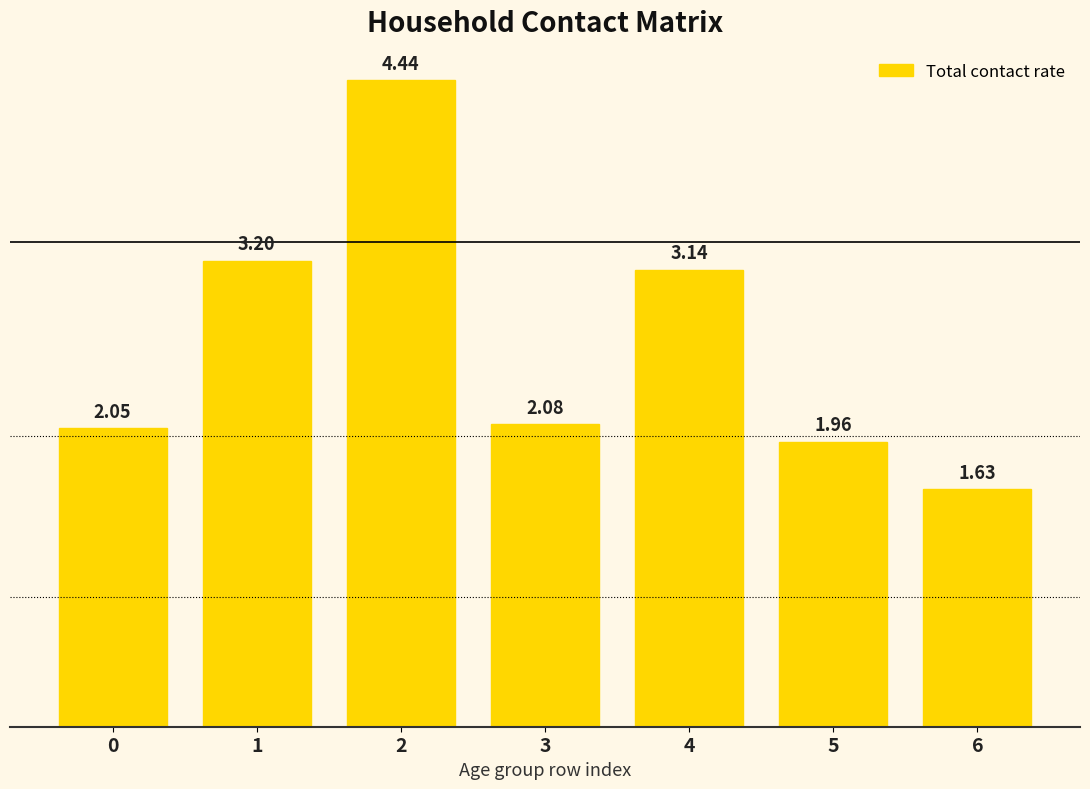

What is the change in value from 2 to 3?

-2.4